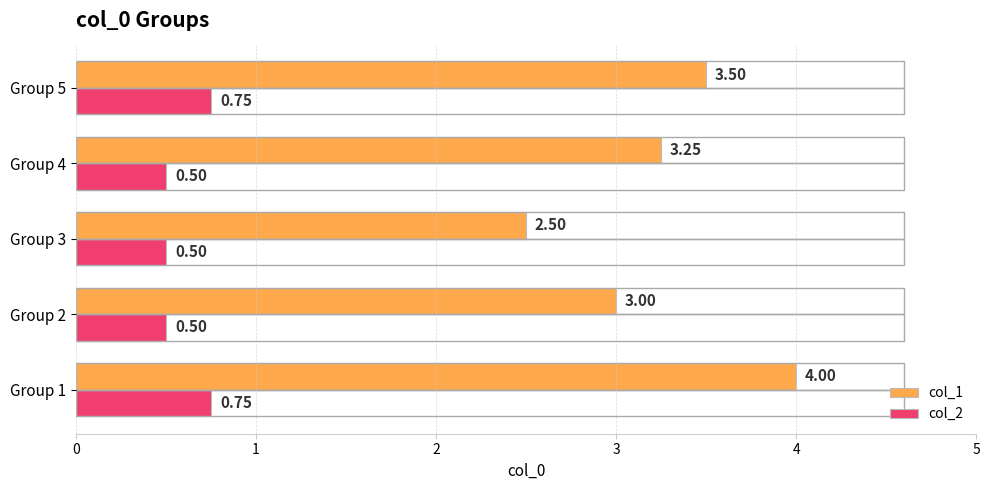

Rank the series by their maximum value, from lowest to highest.

col_2, col_1